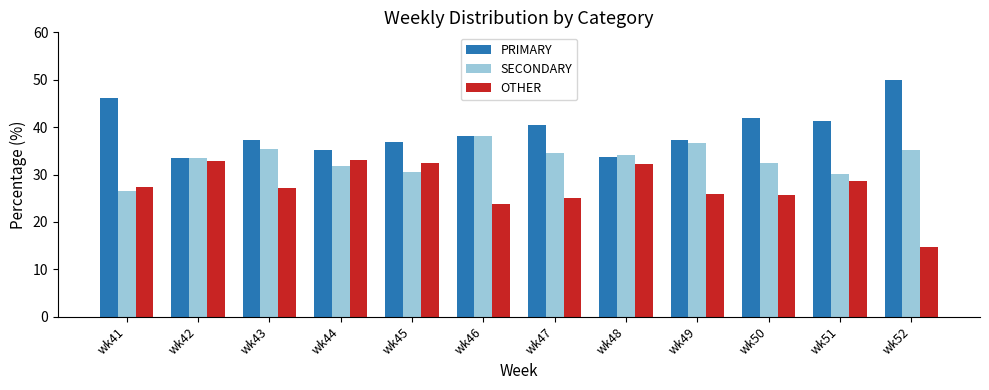

Where does the SECONDARY series first go above 34?

wk43